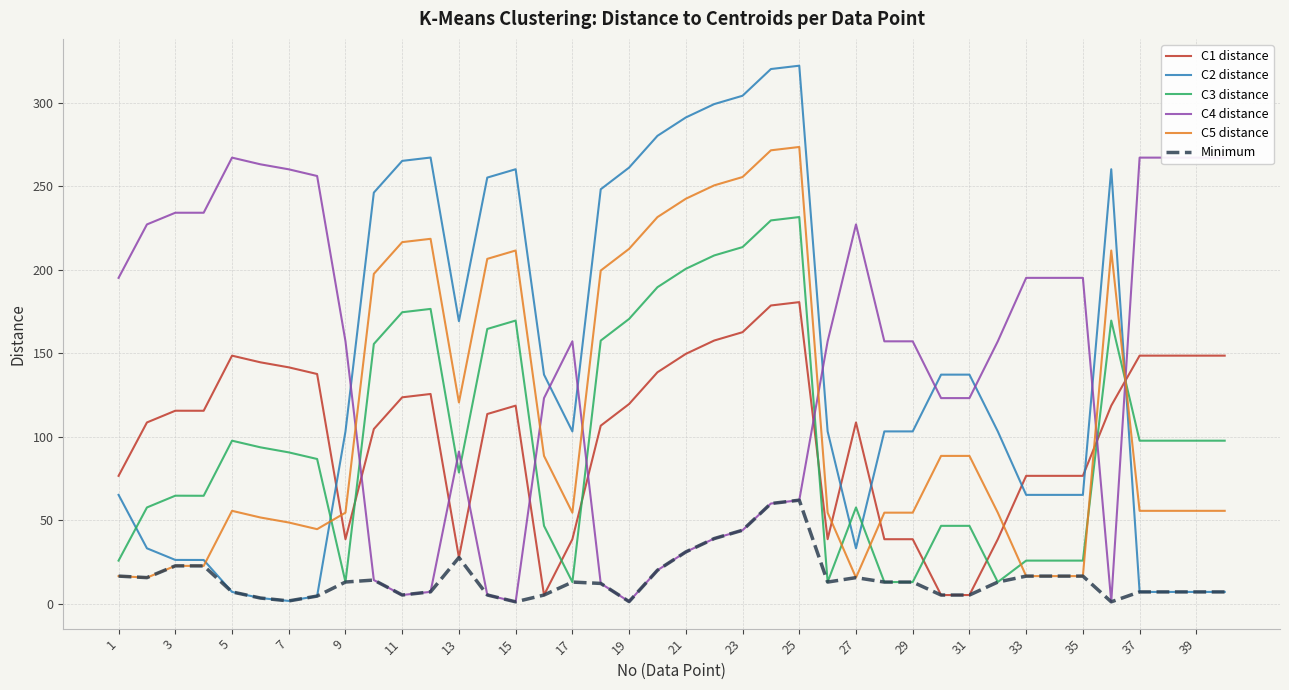

What is the sum of the C3 distance values at 13 and 37?

176.1